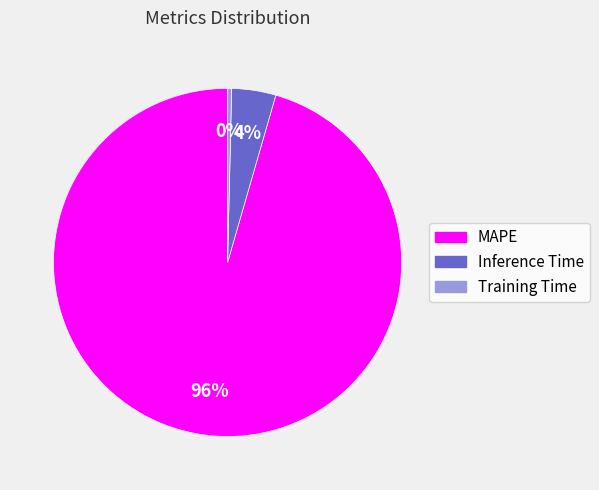

Combined, do Training Time and MAPE account for over 50%?

Yes